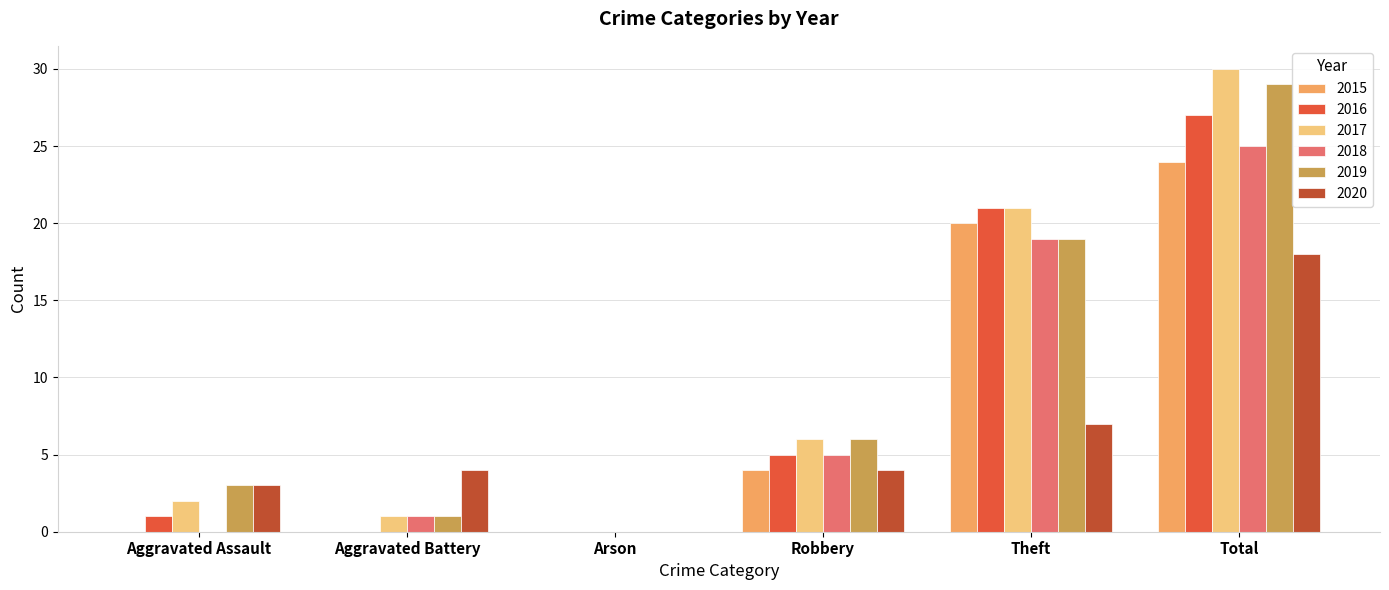

At which label is 2019 closest to 14?

Theft